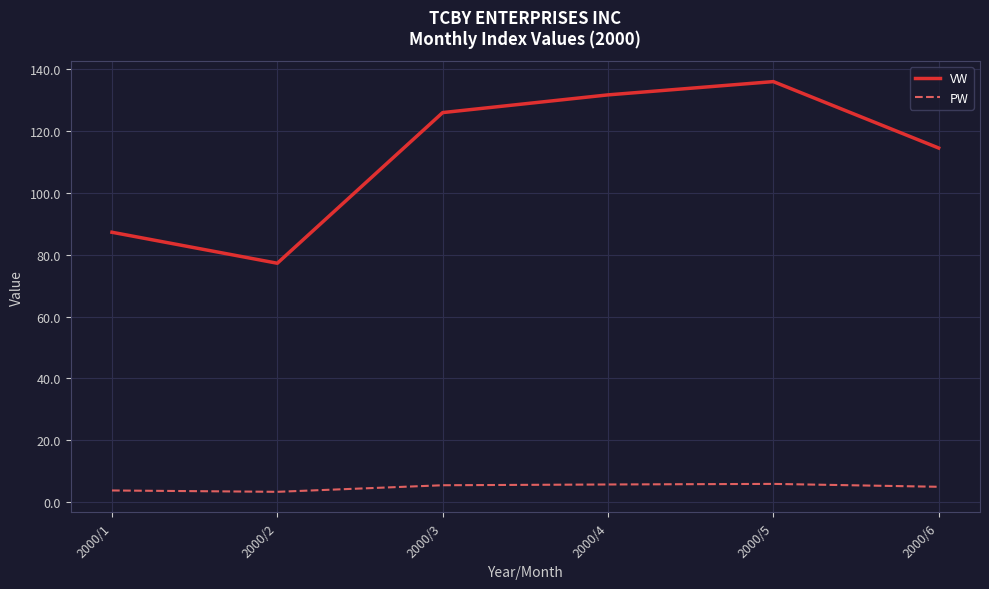

What is the highest value of the PW series?

5.9